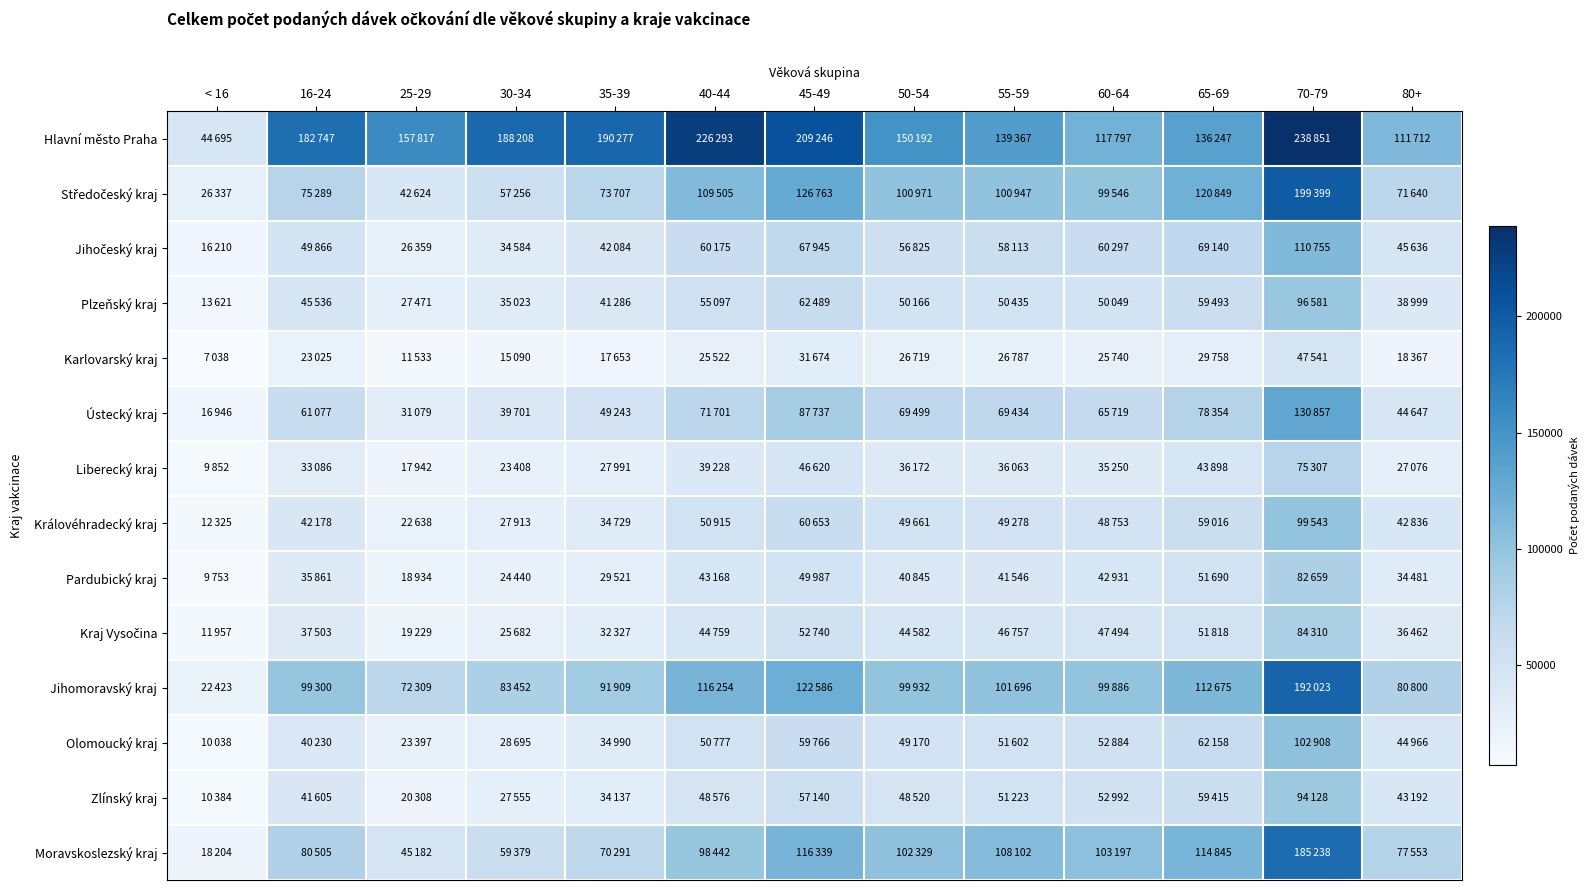

At how many categories does at least one series exceed 90330?

12